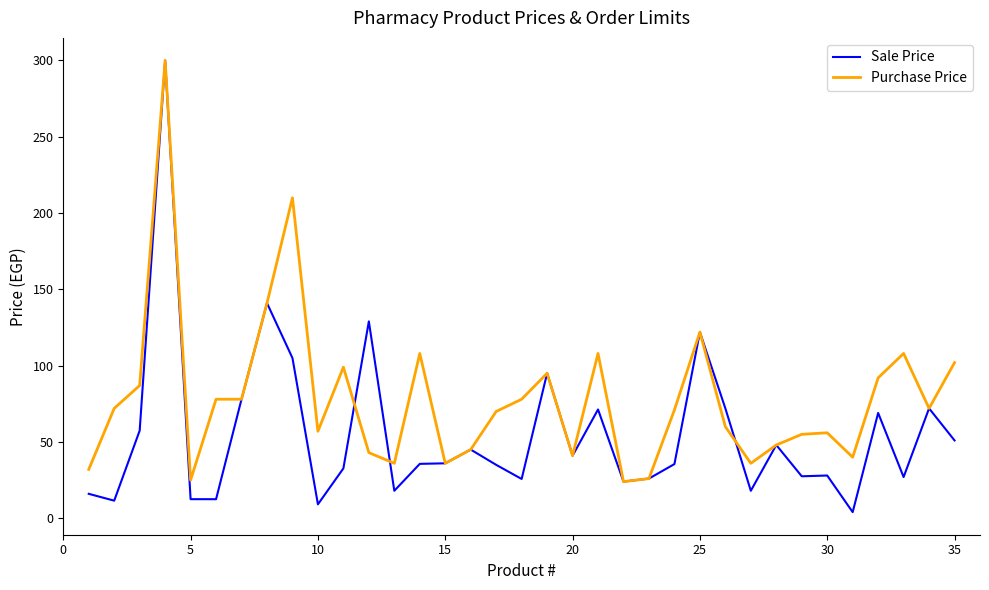

Which series has the largest range (max minus min)?

Sale Price